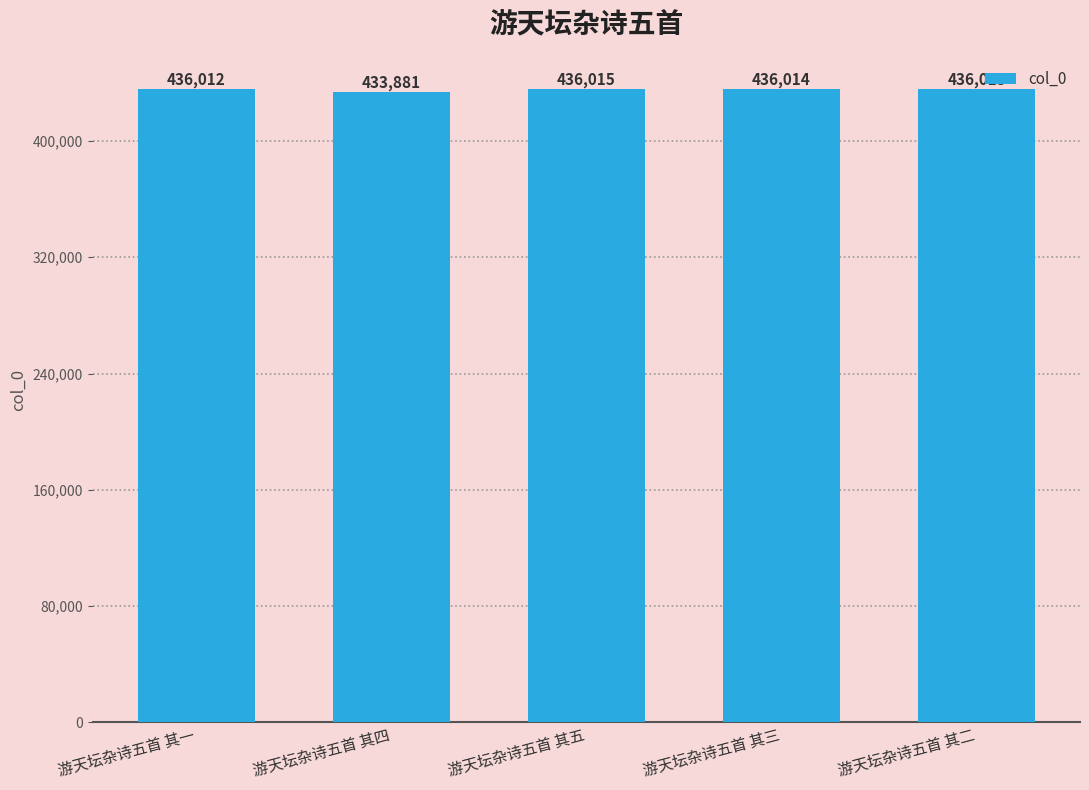

At which category does the chart reach its peak across all series?

游天坛杂诗五首 其五